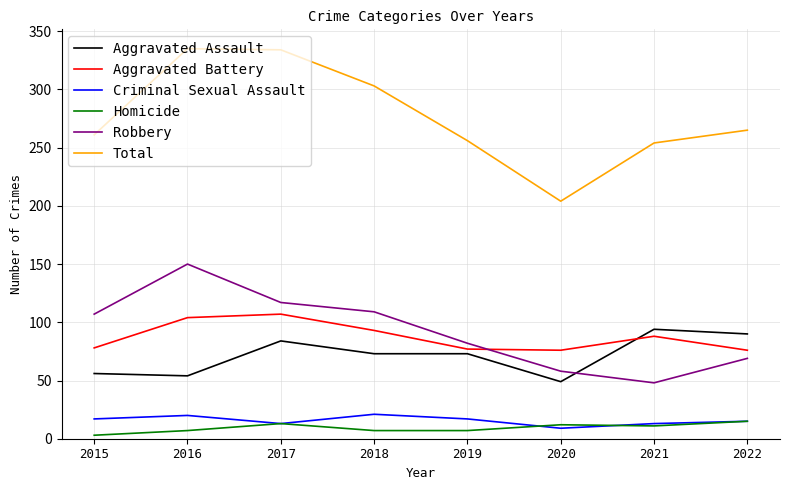

Is this an area chart (filled region under the line)?

No